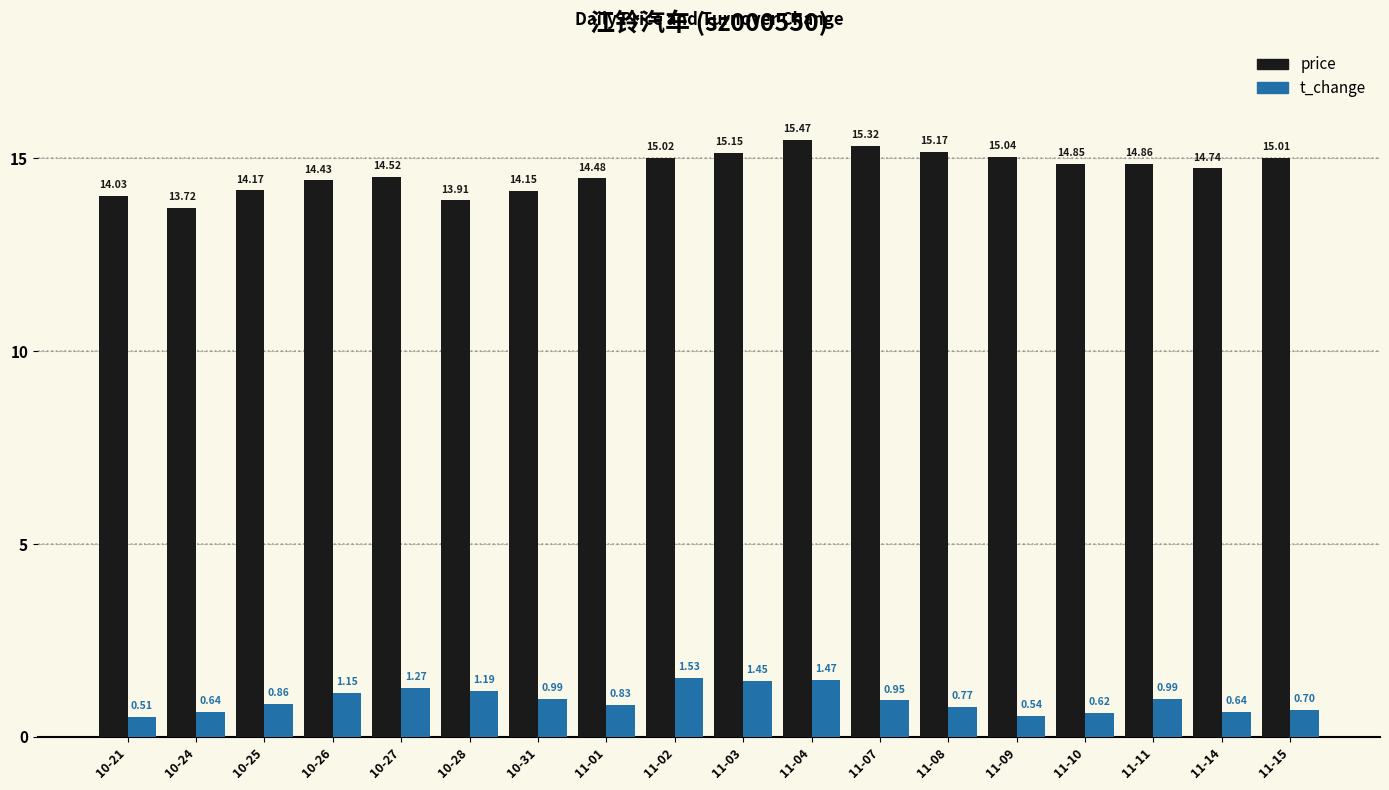

What is the value of the price bar at the 8th from the left?

14.5